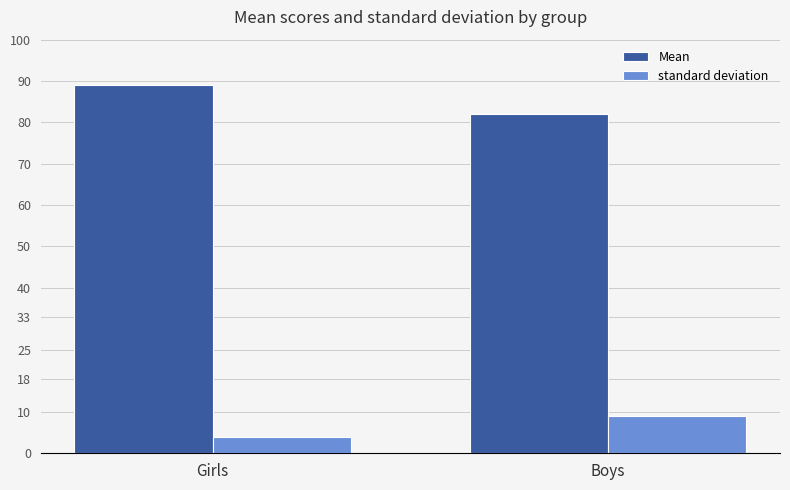

Reading left to right, what are all the values shown in this chart?

Mean: 89	82
standard deviation: 4	9